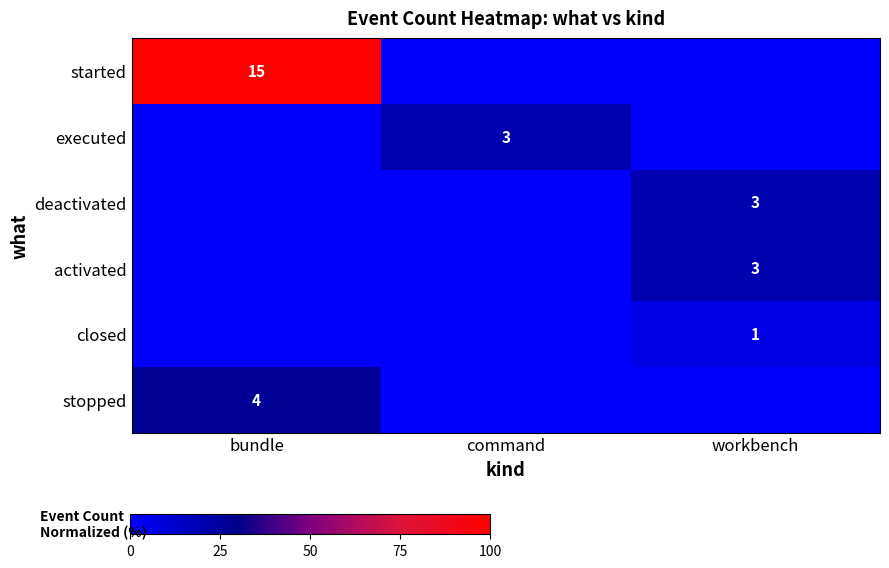

The executed series shows 1 at command. True or false?

False